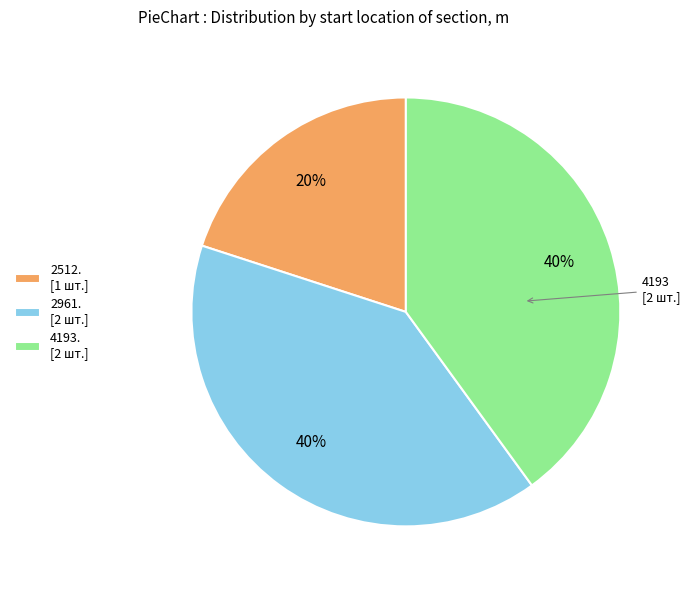

Does any single category account for the majority?

No